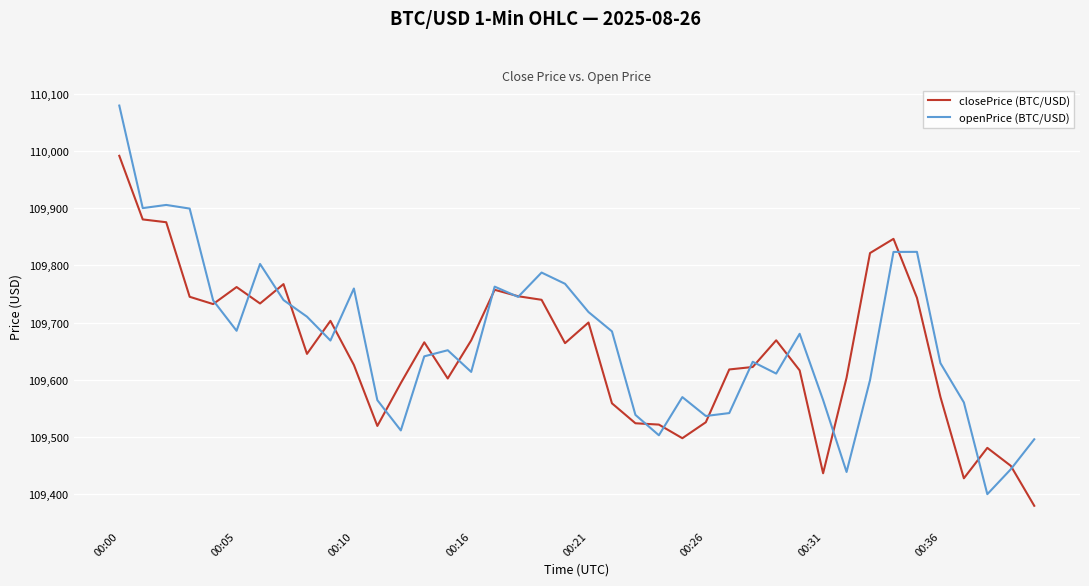

What is the maximum value for closePrice (BTC/USD)?

109991.4